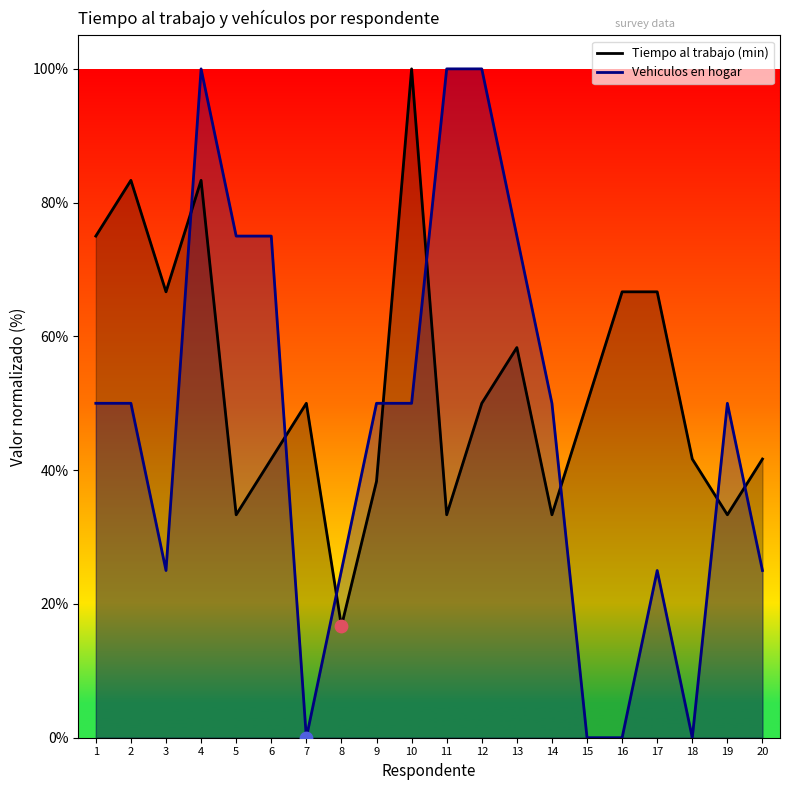

Which series has the largest Y range (max minus min)?

Vehiculos en hogar